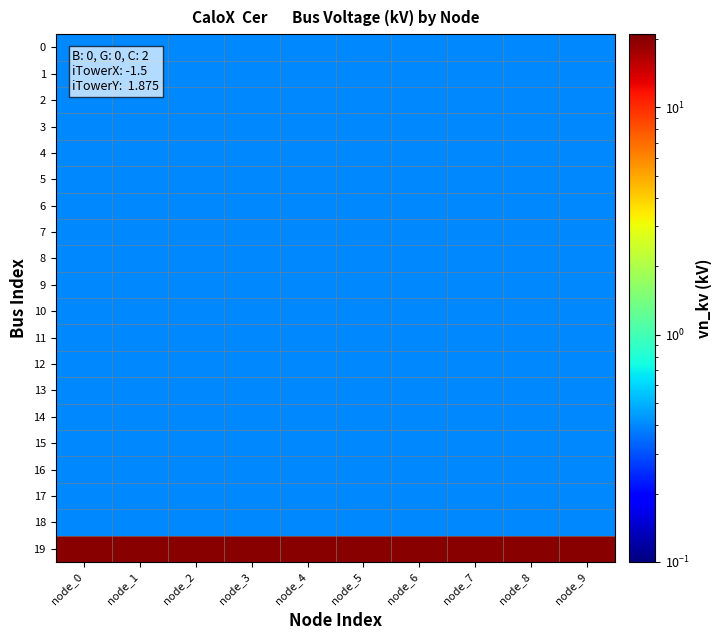

Reading right to left, list all the values displayed in this chart.

0: node_9=0.4	node_8=0.4	node_7=0.4	node_6=0.4	node_5=0.4	node_4=0.4	node_3=0.4	node_2=0.4	node_1=0.4	node_0=0.4
1: node_9=0.4	node_8=0.4	node_7=0.4	node_6=0.4	node_5=0.4	node_4=0.4	node_3=0.4	node_2=0.4	node_1=0.4	node_0=0.4
2: node_9=0.4	node_8=0.4	node_7=0.4	node_6=0.4	node_5=0.4	node_4=0.4	node_3=0.4	node_2=0.4	node_1=0.4	node_0=0.4
3: node_9=0.4	node_8=0.4	node_7=0.4	node_6=0.4	node_5=0.4	node_4=0.4	node_3=0.4	node_2=0.4	node_1=0.4	node_0=0.4
4: node_9=0.4	node_8=0.4	node_7=0.4	node_6=0.4	node_5=0.4	node_4=0.4	node_3=0.4	node_2=0.4	node_1=0.4	node_0=0.4
5: node_9=0.4	node_8=0.4	node_7=0.4	node_6=0.4	node_5=0.4	node_4=0.4	node_3=0.4	node_2=0.4	node_1=0.4	node_0=0.4
6: node_9=0.4	node_8=0.4	node_7=0.4	node_6=0.4	node_5=0.4	node_4=0.4	node_3=0.4	node_2=0.4	node_1=0.4	node_0=0.4
7: node_9=0.4	node_8=0.4	node_7=0.4	node_6=0.4	node_5=0.4	node_4=0.4	node_3=0.4	node_2=0.4	node_1=0.4	node_0=0.4
8: node_9=0.4	node_8=0.4	node_7=0.4	node_6=0.4	node_5=0.4	node_4=0.4	node_3=0.4	node_2=0.4	node_1=0.4	node_0=0.4
9: node_9=0.4	node_8=0.4	node_7=0.4	node_6=0.4	node_5=0.4	node_4=0.4	node_3=0.4	node_2=0.4	node_1=0.4	node_0=0.4
10: node_9=0.4	node_8=0.4	node_7=0.4	node_6=0.4	node_5=0.4	node_4=0.4	node_3=0.4	node_2=0.4	node_1=0.4	node_0=0.4
11: node_9=0.4	node_8=0.4	node_7=0.4	node_6=0.4	node_5=0.4	node_4=0.4	node_3=0.4	node_2=0.4	node_1=0.4	node_0=0.4
12: node_9=0.4	node_8=0.4	node_7=0.4	node_6=0.4	node_5=0.4	node_4=0.4	node_3=0.4	node_2=0.4	node_1=0.4	node_0=0.4
13: node_9=0.4	node_8=0.4	node_7=0.4	node_6=0.4	node_5=0.4	node_4=0.4	node_3=0.4	node_2=0.4	node_1=0.4	node_0=0.4
14: node_9=0.4	node_8=0.4	node_7=0.4	node_6=0.4	node_5=0.4	node_4=0.4	node_3=0.4	node_2=0.4	node_1=0.4	node_0=0.4
15: node_9=0.4	node_8=0.4	node_7=0.4	node_6=0.4	node_5=0.4	node_4=0.4	node_3=0.4	node_2=0.4	node_1=0.4	node_0=0.4
16: node_9=0.4	node_8=0.4	node_7=0.4	node_6=0.4	node_5=0.4	node_4=0.4	node_3=0.4	node_2=0.4	node_1=0.4	node_0=0.4
17: node_9=0.4	node_8=0.4	node_7=0.4	node_6=0.4	node_5=0.4	node_4=0.4	node_3=0.4	node_2=0.4	node_1=0.4	node_0=0.4
18: node_9=0.4	node_8=0.4	node_7=0.4	node_6=0.4	node_5=0.4	node_4=0.4	node_3=0.4	node_2=0.4	node_1=0.4	node_0=0.4
19: node_9=20.0	node_8=20.0	node_7=20.0	node_6=20.0	node_5=20.0	node_4=20.0	node_3=20.0	node_2=20.0	node_1=20.0	node_0=20.0